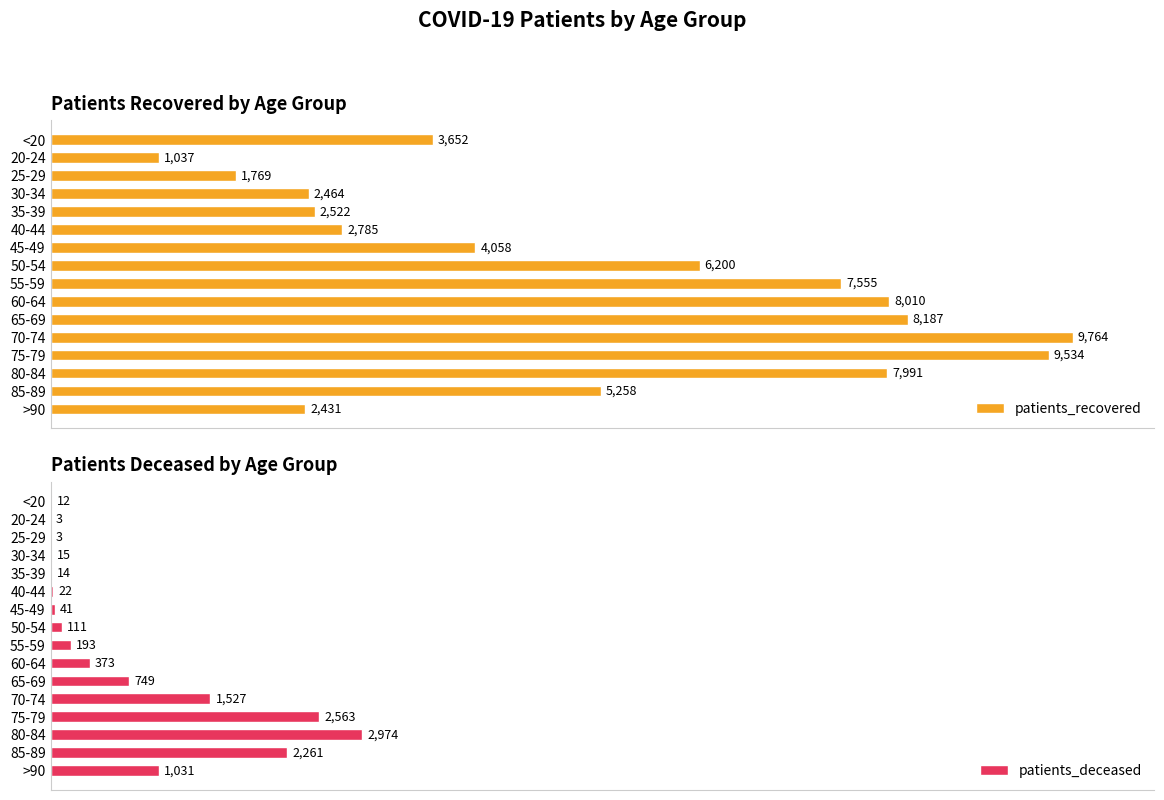

Reading left to right, list all the values displayed in this chart.

patients_recovered: 3652	1037	1769	2464	2522	2785	4058	6200	7555	8010	8187	9764	9534	7991	5258	2431
patients_deceased: 12	3	3	15	14	22	41	111	193	373	749	1527	2563	2974	2261	1031